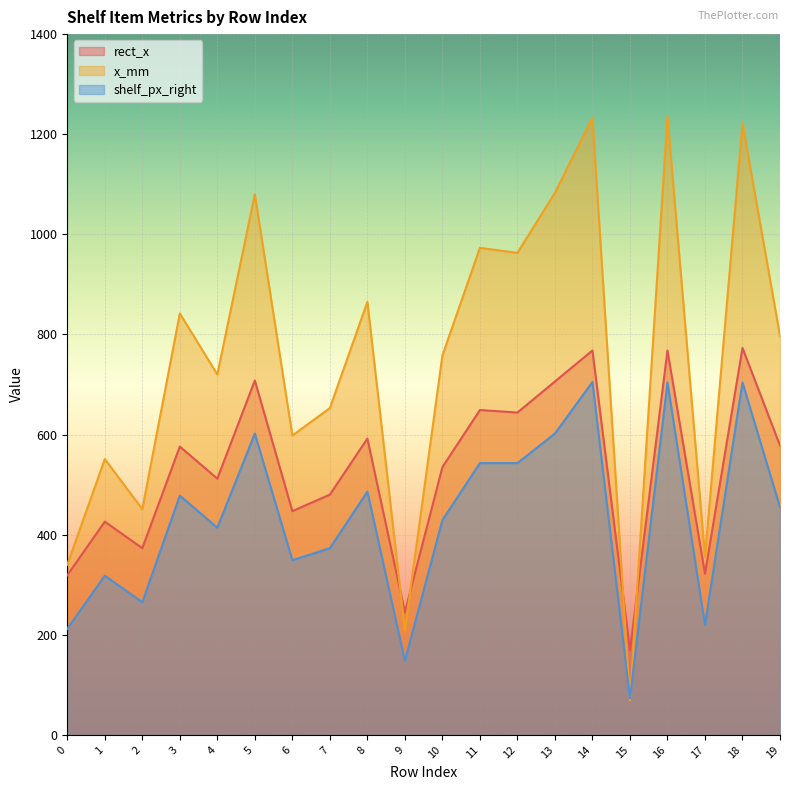

Count the number of data series in this chart.

3